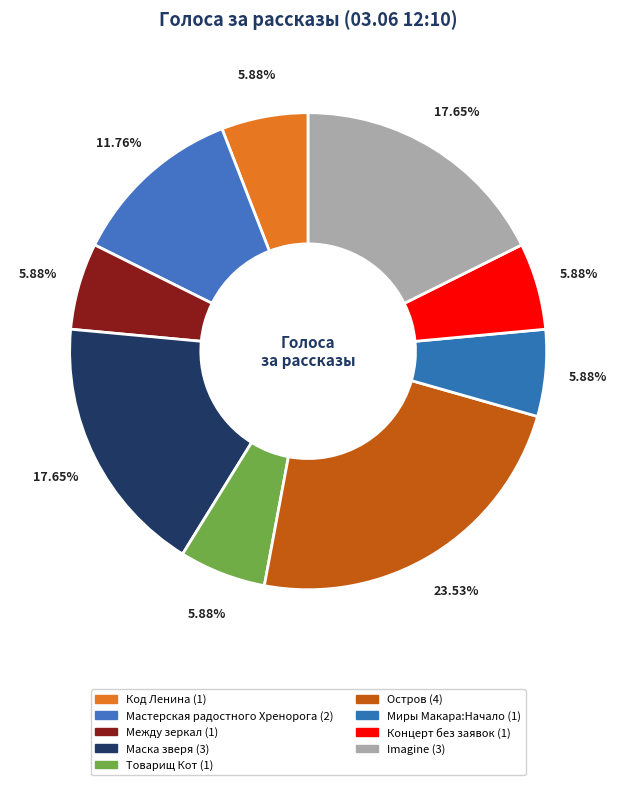

Count the number of slices in the pie.

9